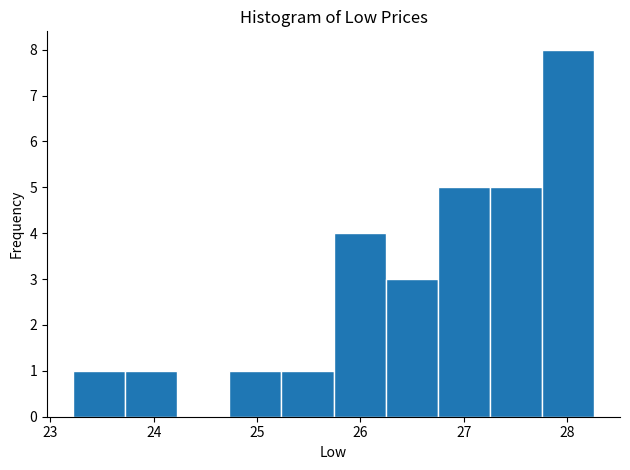

How tall is the bar that spans 26.7 to 27.3 on the x-axis? Neither the bar edges nor the heights are printed on the chart, so give them approximately, as read against the axes.

5